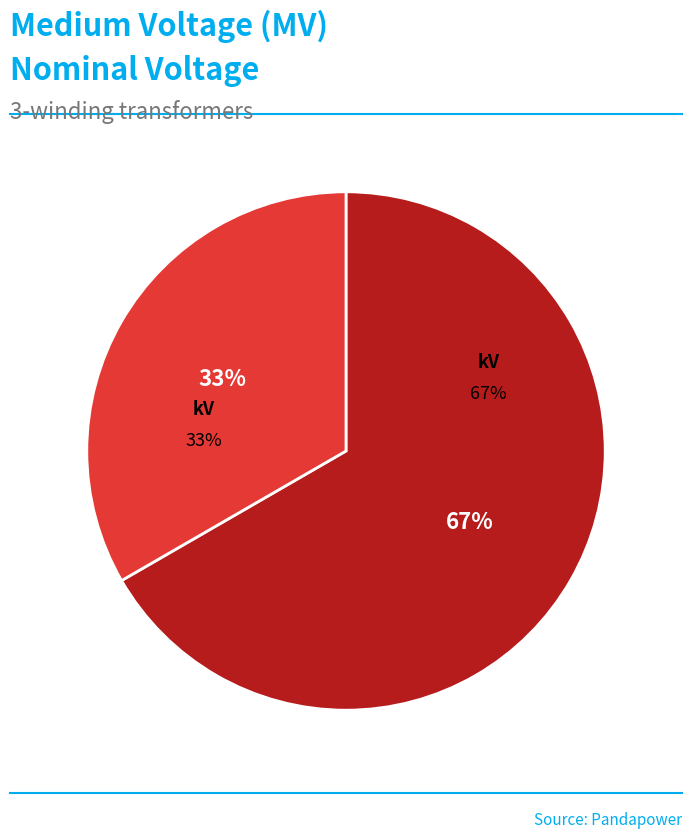

Do 63/25/38 MVA 110/20/10 kV and 63/25/38 MVA 110/10/10 kV together represent more than half of the pie?

Yes